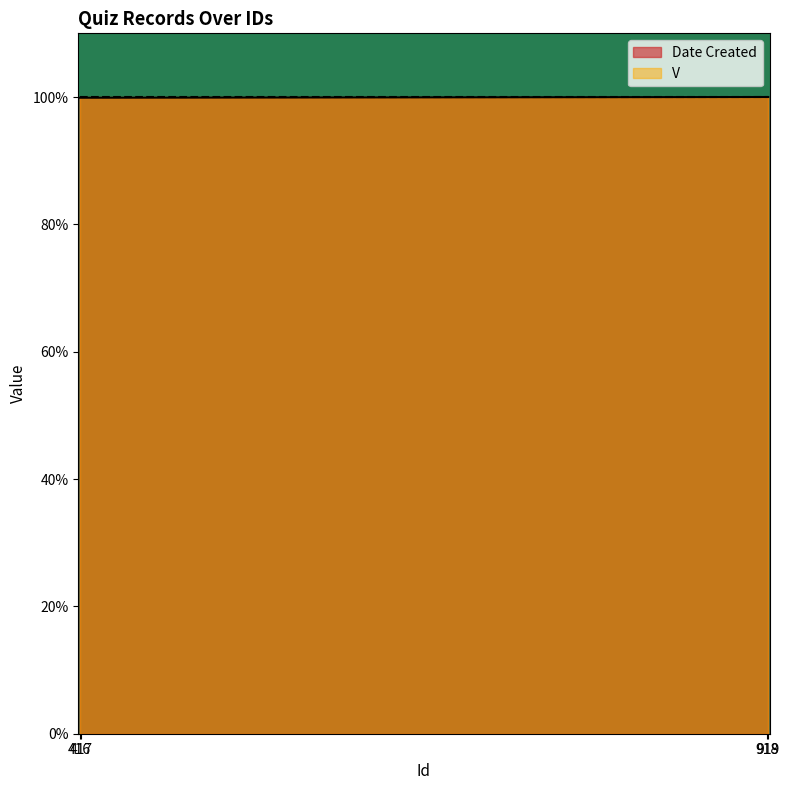

Rank the categories by value from highest to lowest.

918, 919, 416, 417